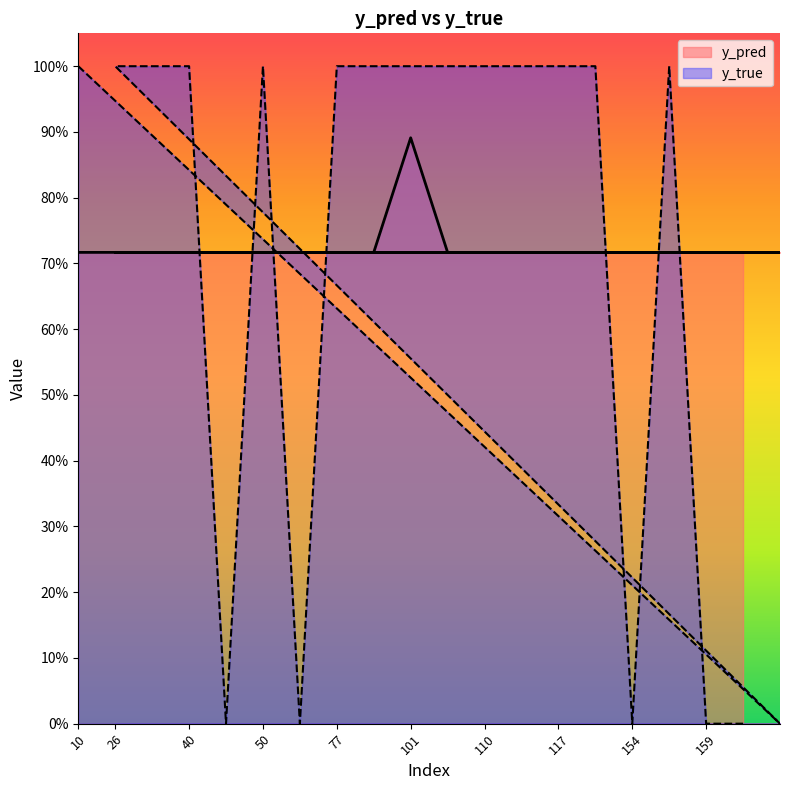

What is the value of the y_pred point at the 7th from the left?

0.7